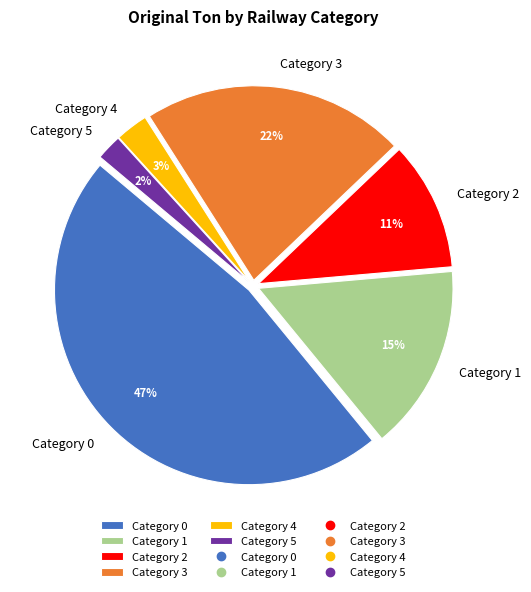

Does any single category account for the majority?

No